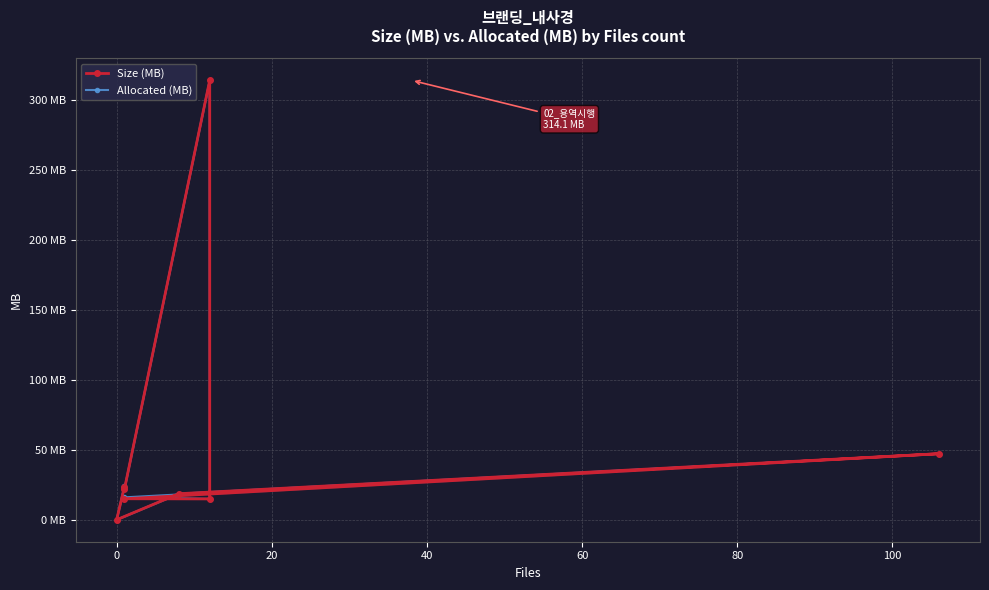

Reading left to right, what are all the values shown in this chart?

Size (MB): 21.8	314.1	14.9	15.0	47.2	18.6	0.0	23.4
Allocated (MB): 21.8	314.1	14.9	16.0	47.2	18.6	0.0	24.0